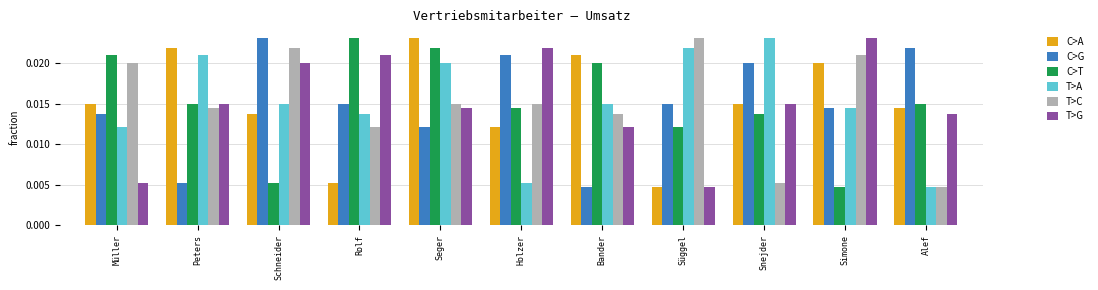

How many series are shown in this chart?

6